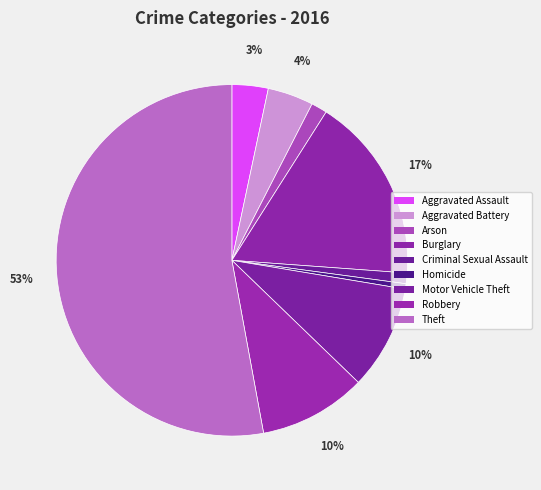

True or false: Aggravated Battery accounts for 4% of the total.

True